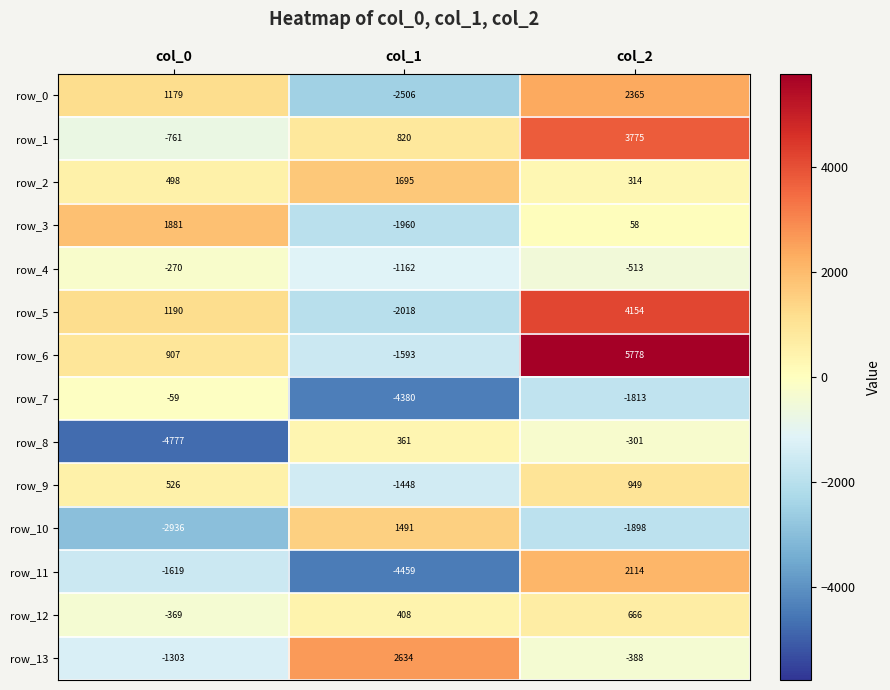

How many negative values does the row_13 series have?

2